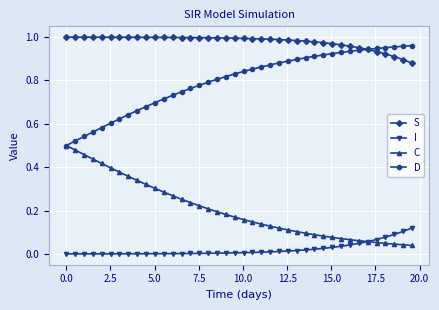

Which series has the largest total across all categories?

S